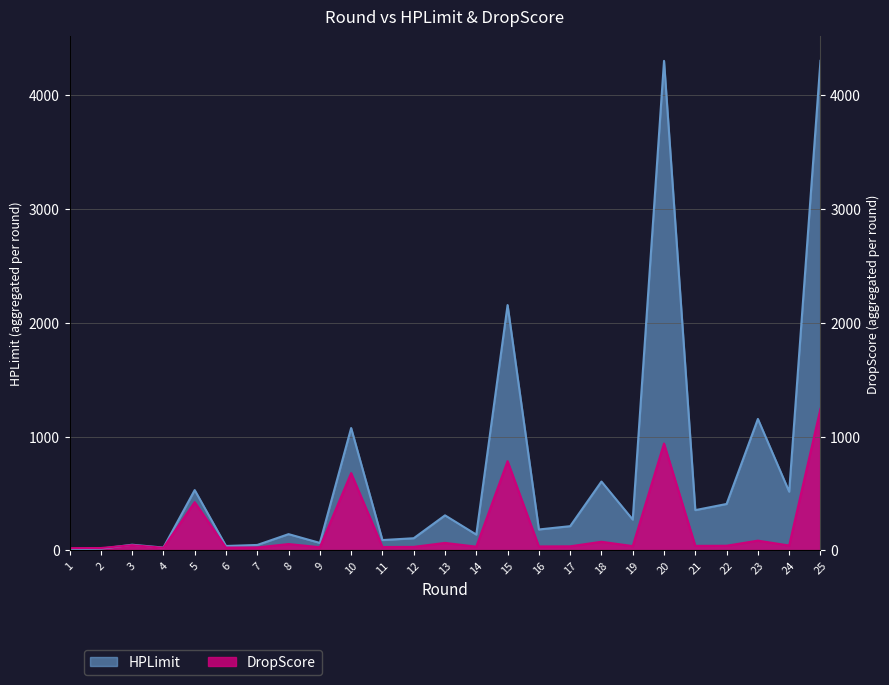

Reading right to left, list all the values displayed in this chart.

25=4300	24=516	23=1155	22=408	21=354	20=4300	19=271	18=605	17=213	16=184	15=2155	14=139	13=308	12=107	11=91	10=1075	9=66	8=143	7=48	6=39	5=530	4=25	3=50	2=15	1=10